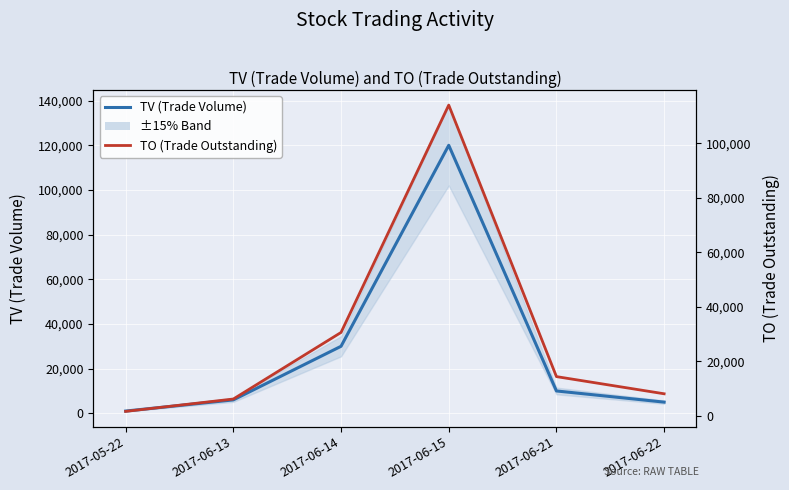

At which label is TO (Trade Outstanding) closest to 57820?

2017-06-14